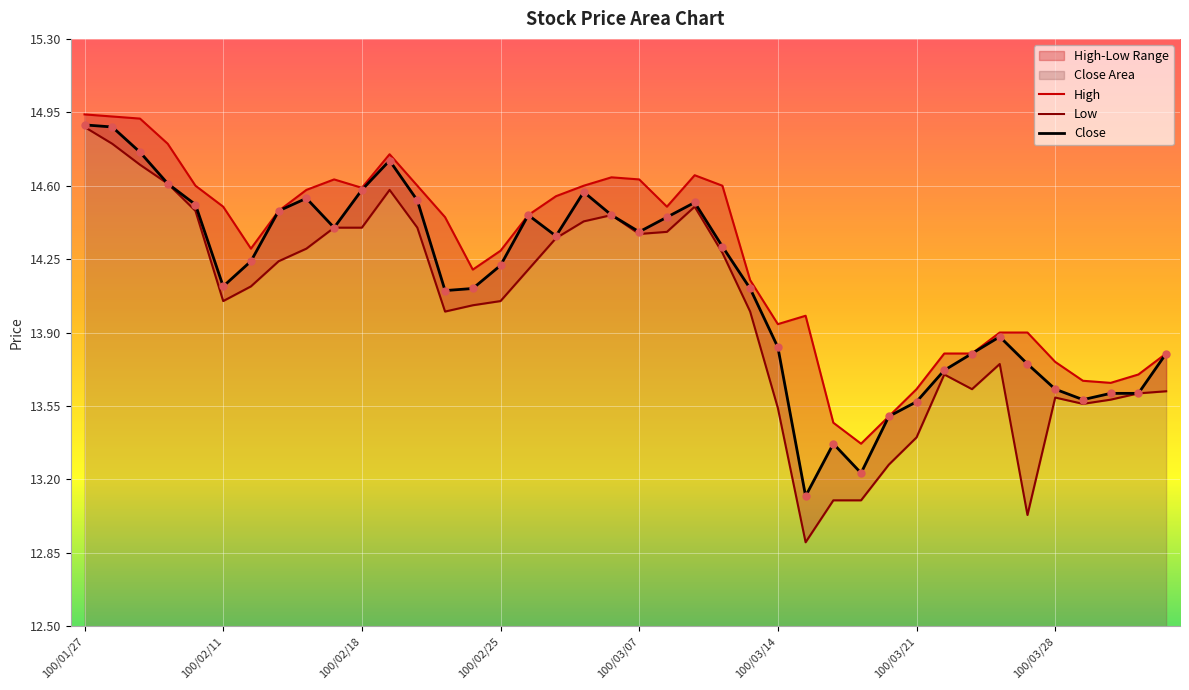

Which series contains the highest Y value?

High